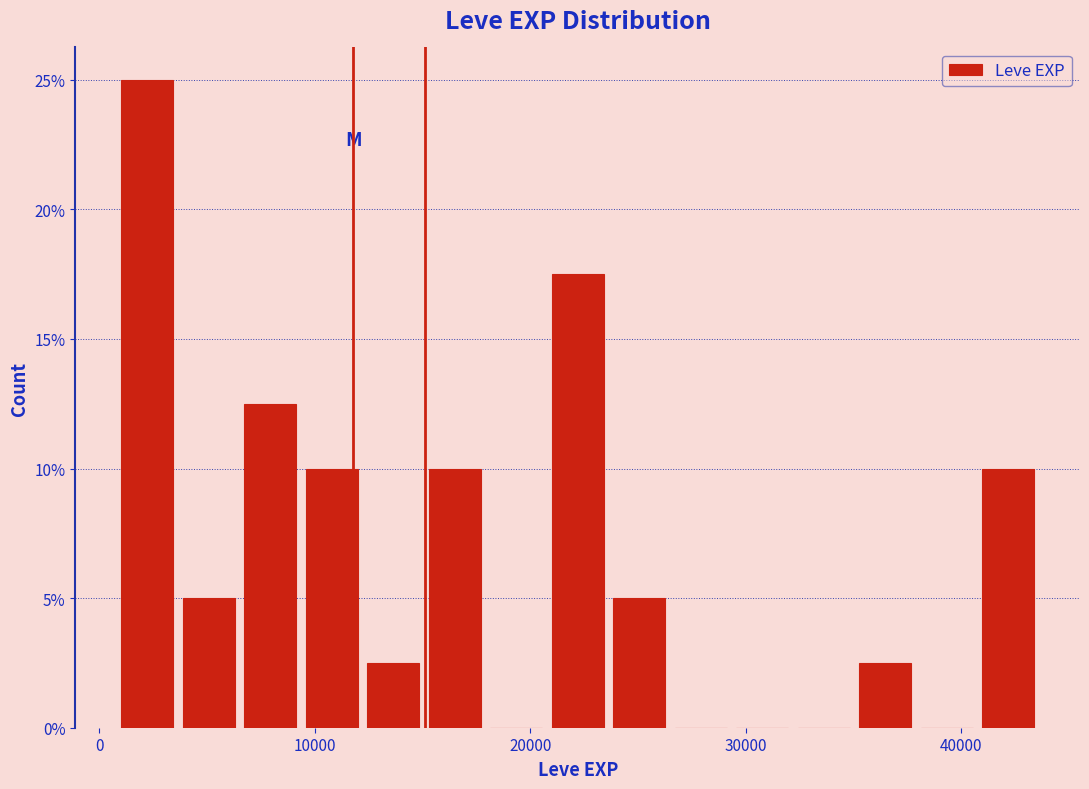

Read against the x-axis, roughly where is the centre of the tallest bar?

2000